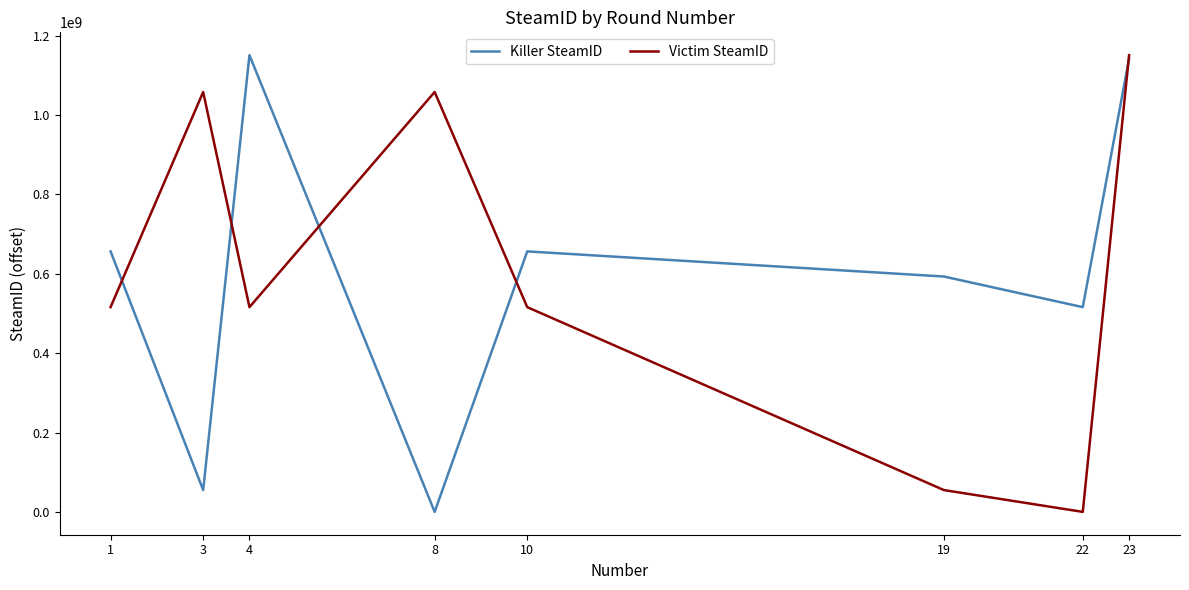

Between 22 and 23, which series saw the biggest shift?

Victim SteamID